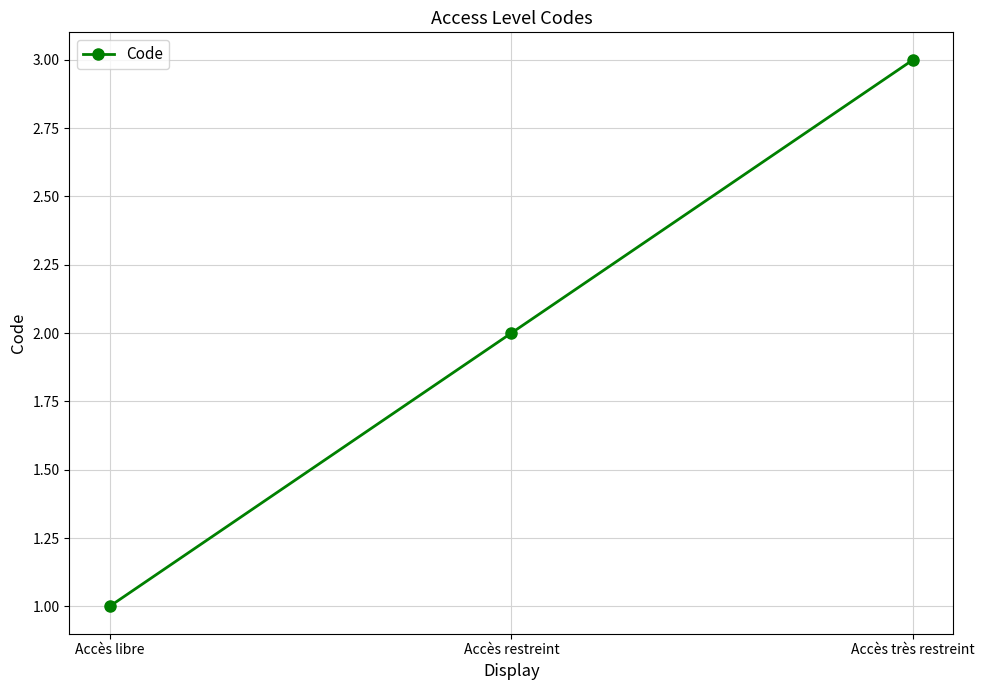

Reading left to right, what are all the values shown in this chart?

1	2	3